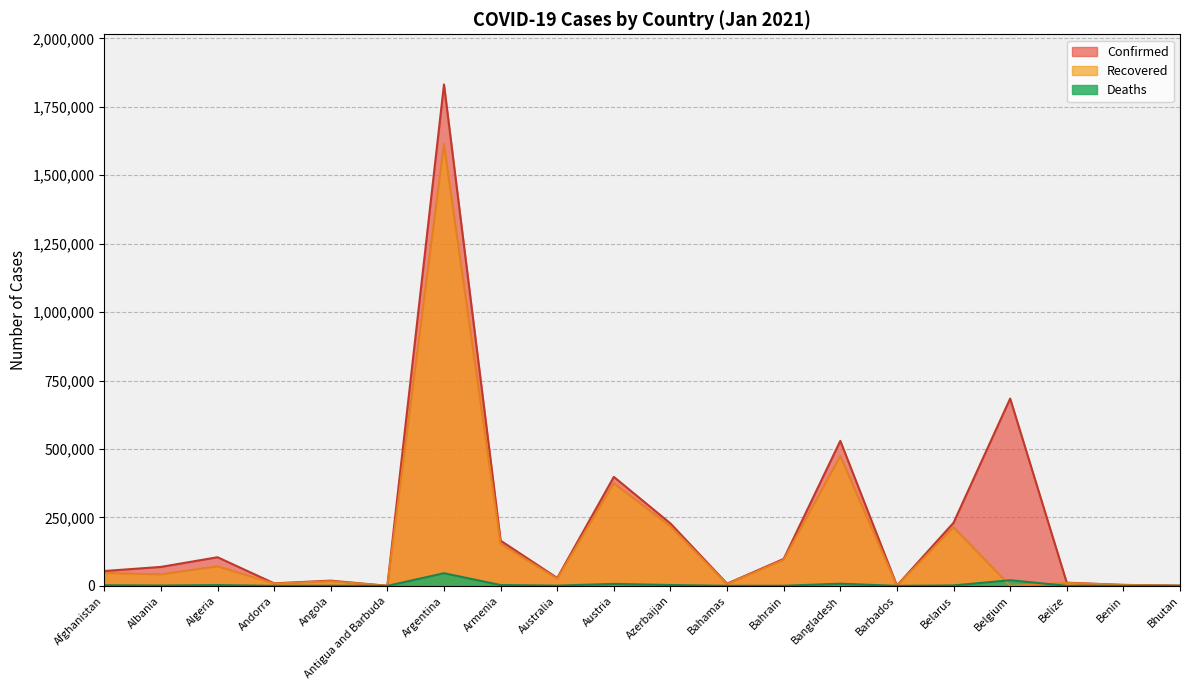

How many distinct data groups are displayed?

3